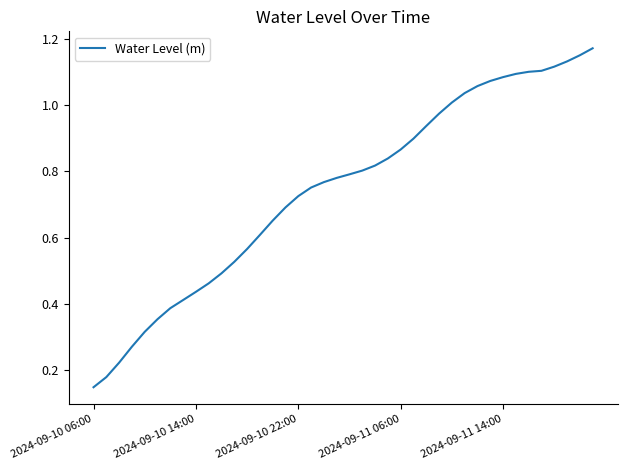

What is the maximum value shown in the chart?

1.2